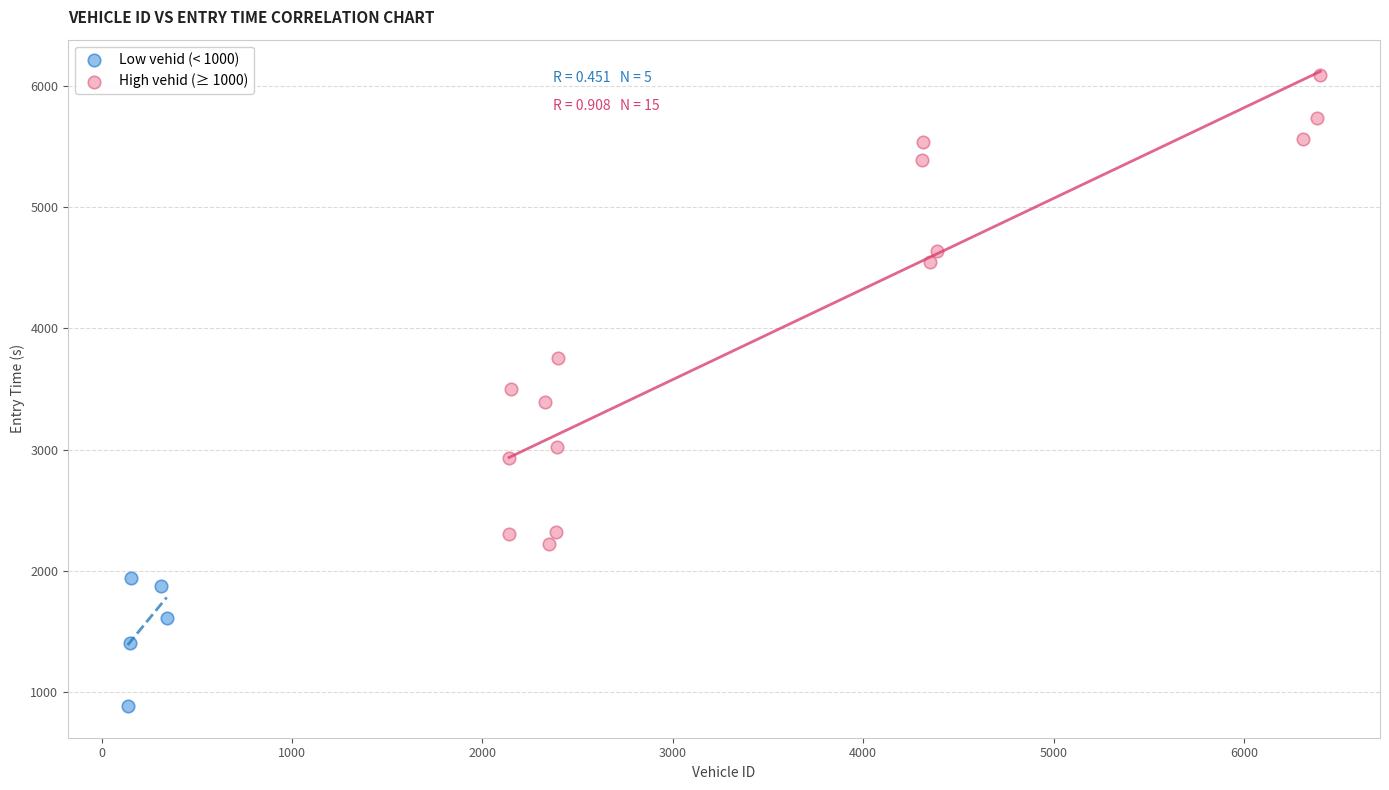

Which series reaches the maximum Y coordinate?

High vehid (≥ 1000)